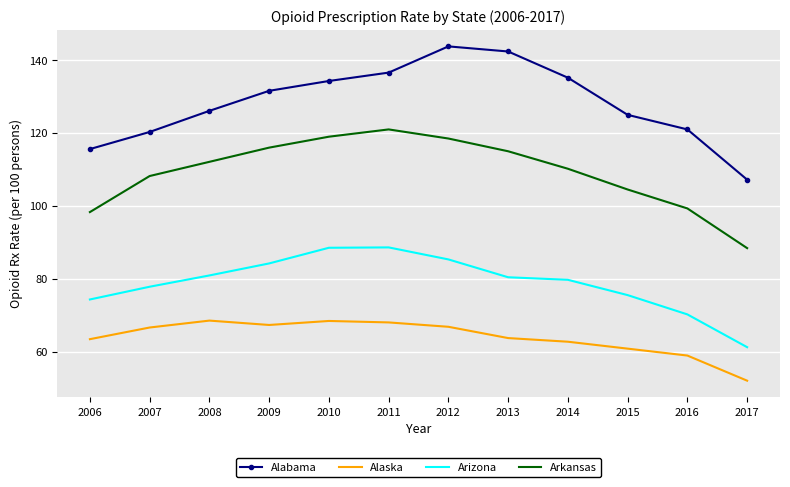

Rank the series by their average value, from highest to lowest.

Alabama, Arkansas, Arizona, Alaska